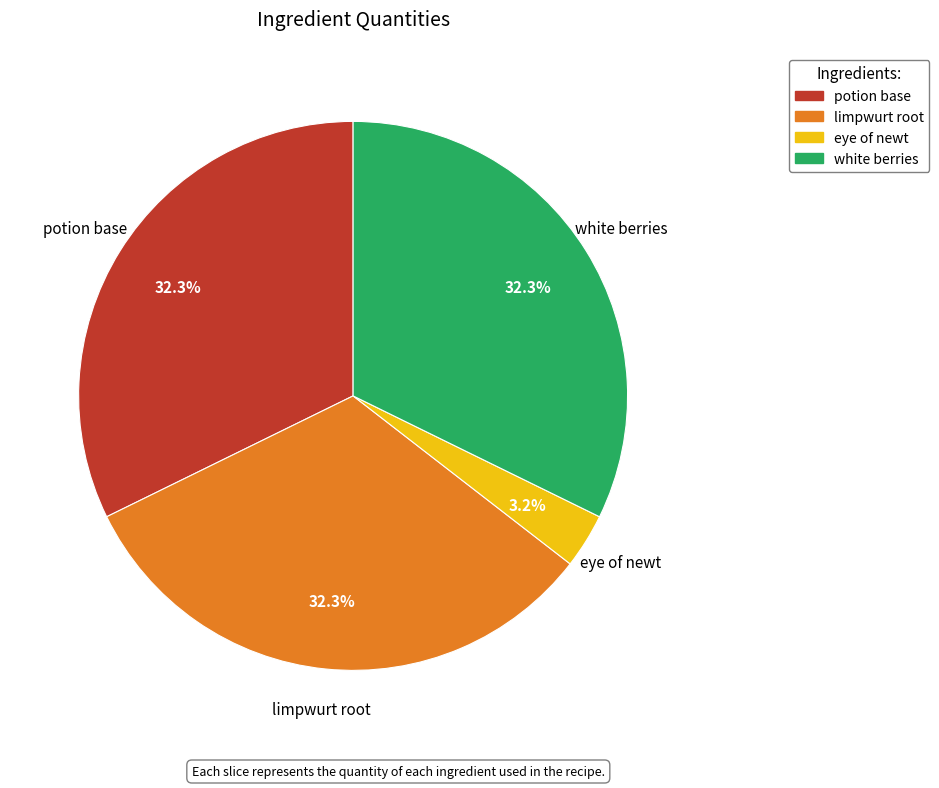

How many slices are in this pie chart?

4